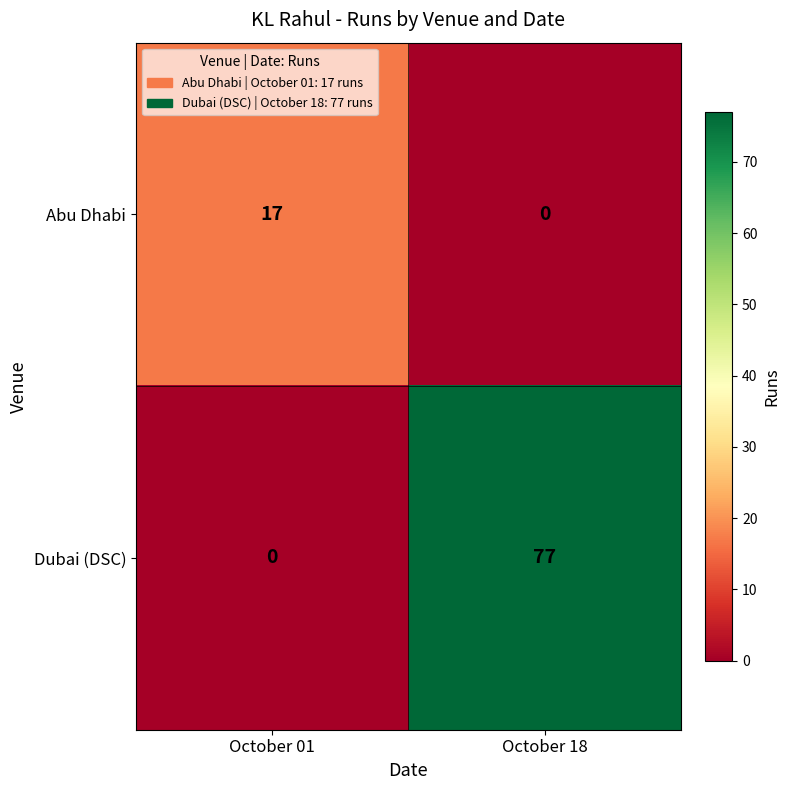

What is the difference between the highest and lowest values at October 18?

77